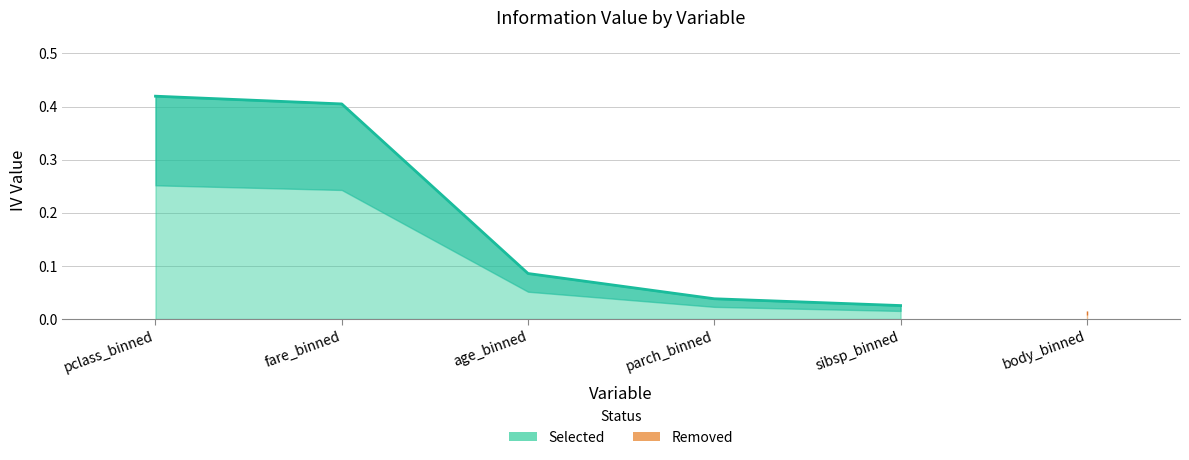

What is the maximum value shown in the chart?

0.4